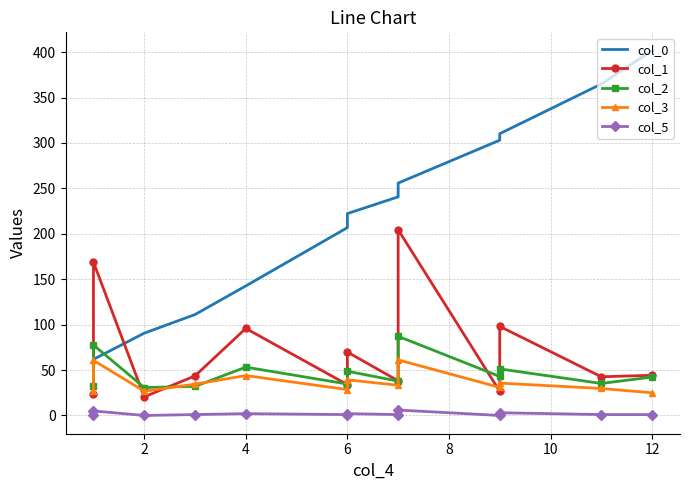

How many times do col_0 and col_2 cross each other?

2